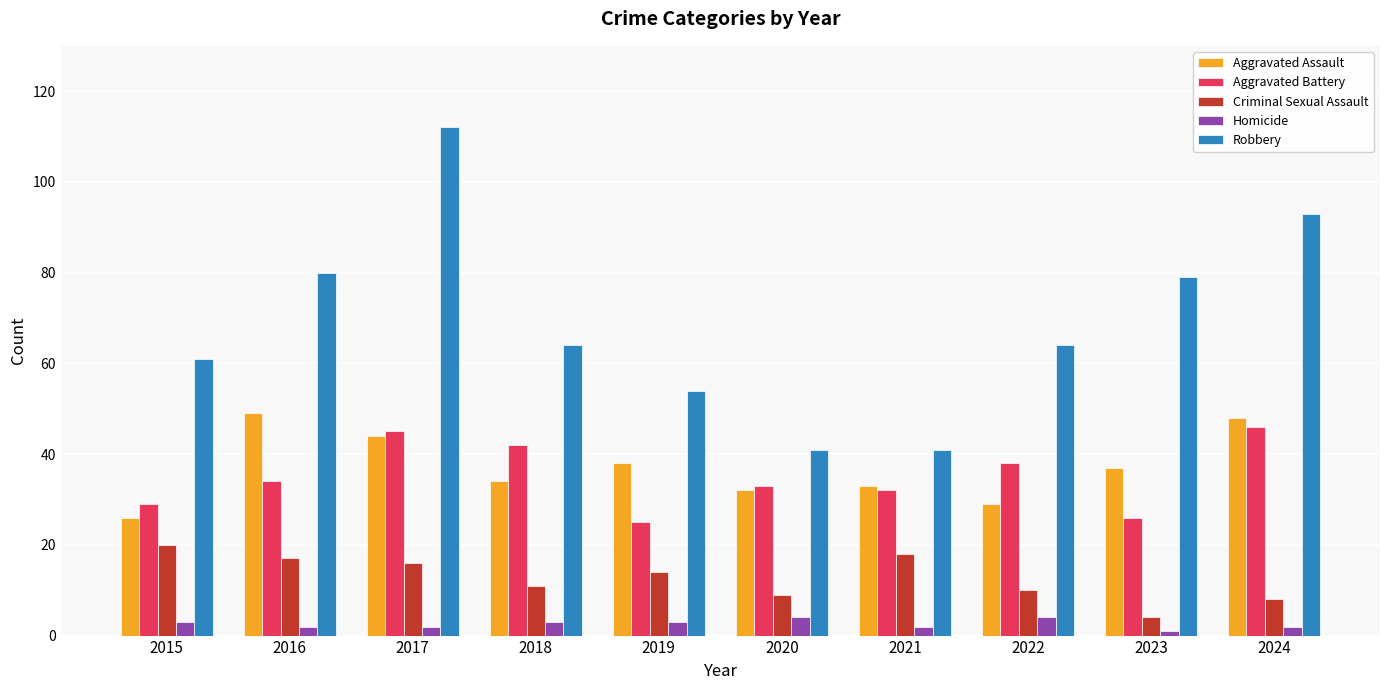

Where does the Criminal Sexual Assault series first go above 14?

2015